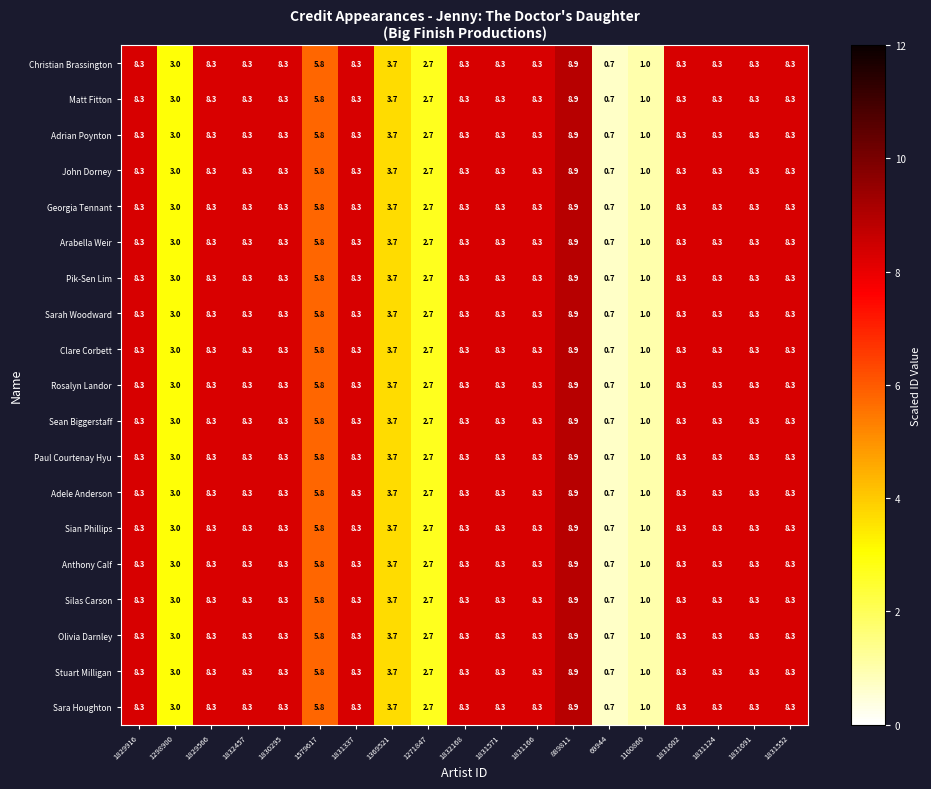

At how many categories does at least one series exceed 2?

17